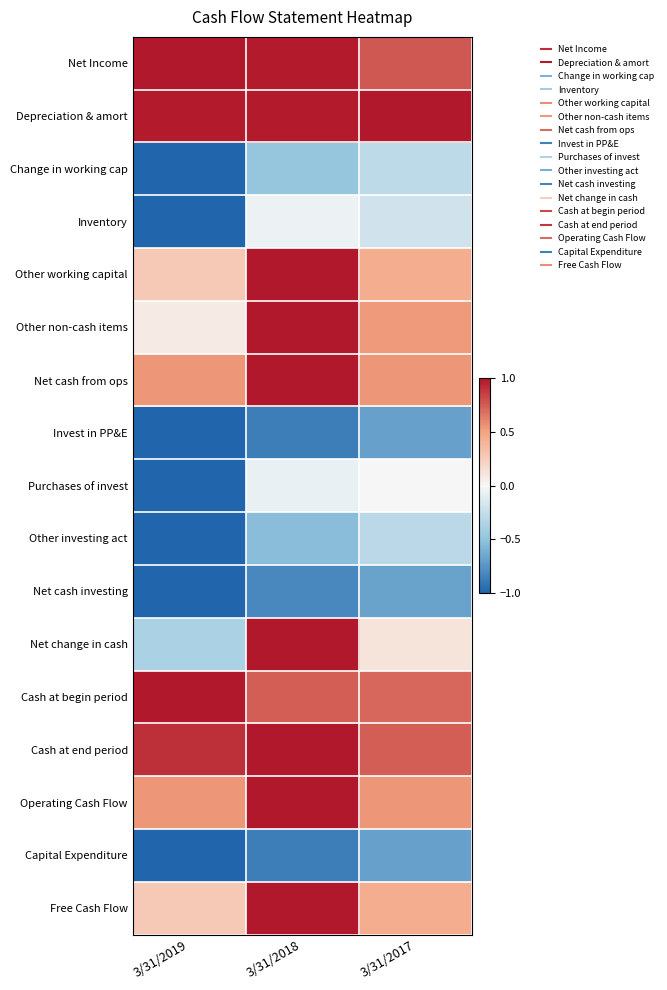

What is the smallest value displayed?

-1.0